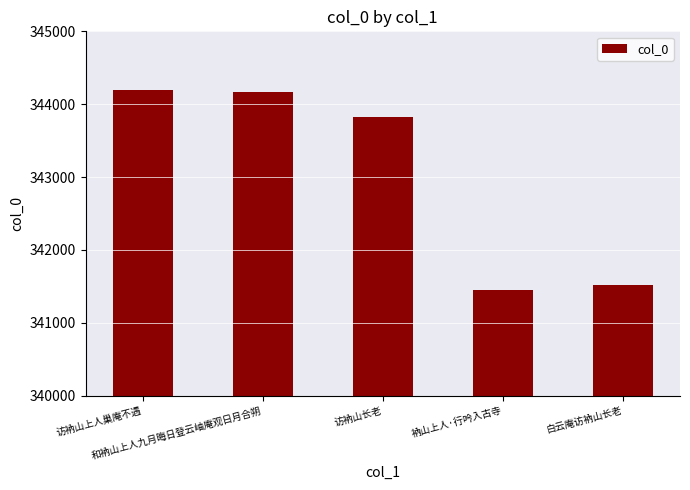

What is the label of the 5th bar from the left?

白云庵访衲山长老